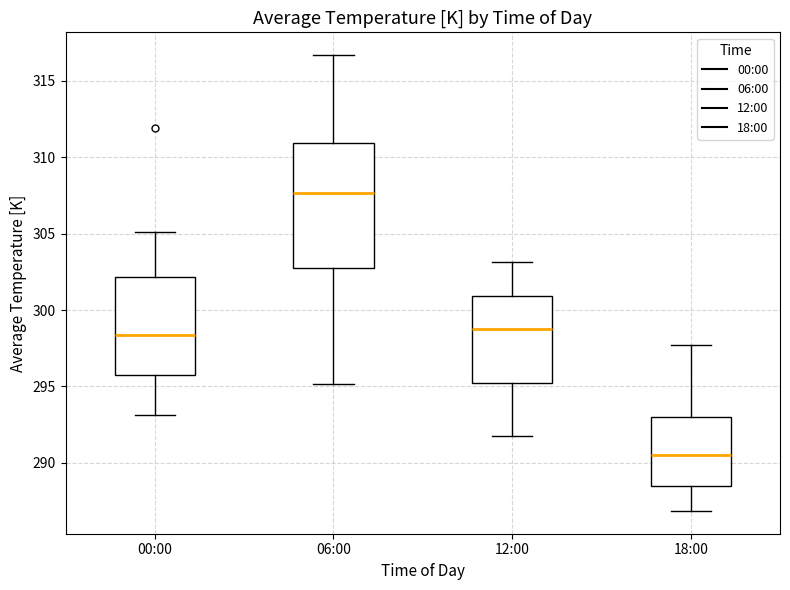

Reading left to right, transcribe this box plot: for each box, give where its median line is, the range the box spans, and where its two whiskers end, as read against the y-axis. The values are not printed on the chart, so give them approximately, as read against the axis.

00:00: median 298.5, box 296.0 to 302.0, whiskers 293.0 to 305.0
06:00: median 307.5, box 303.0 to 311.0, whiskers 295.0 to 316.5
12:00: median 299.0, box 295.0 to 301.0, whiskers 291.5 to 303.0
18:00: median 290.5, box 288.5 to 293.0, whiskers 287.0 to 297.5